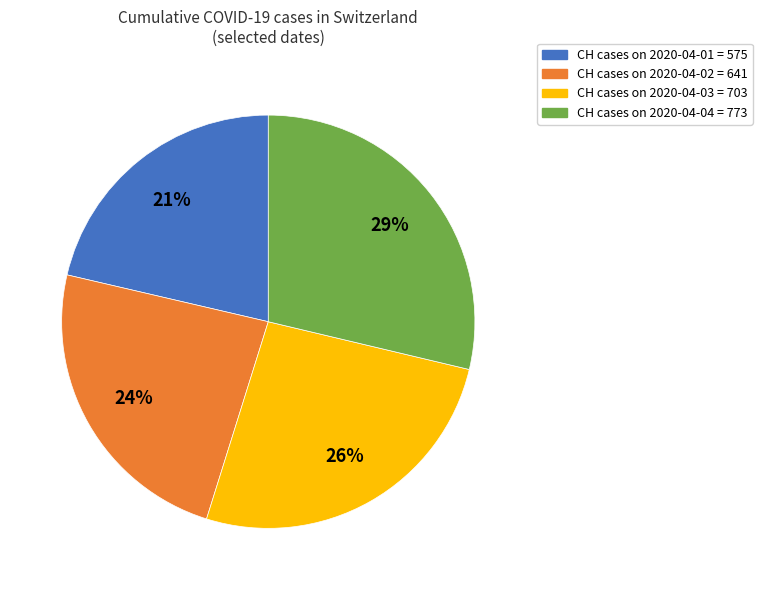

Is there any slice that represents more than half of the pie?

No